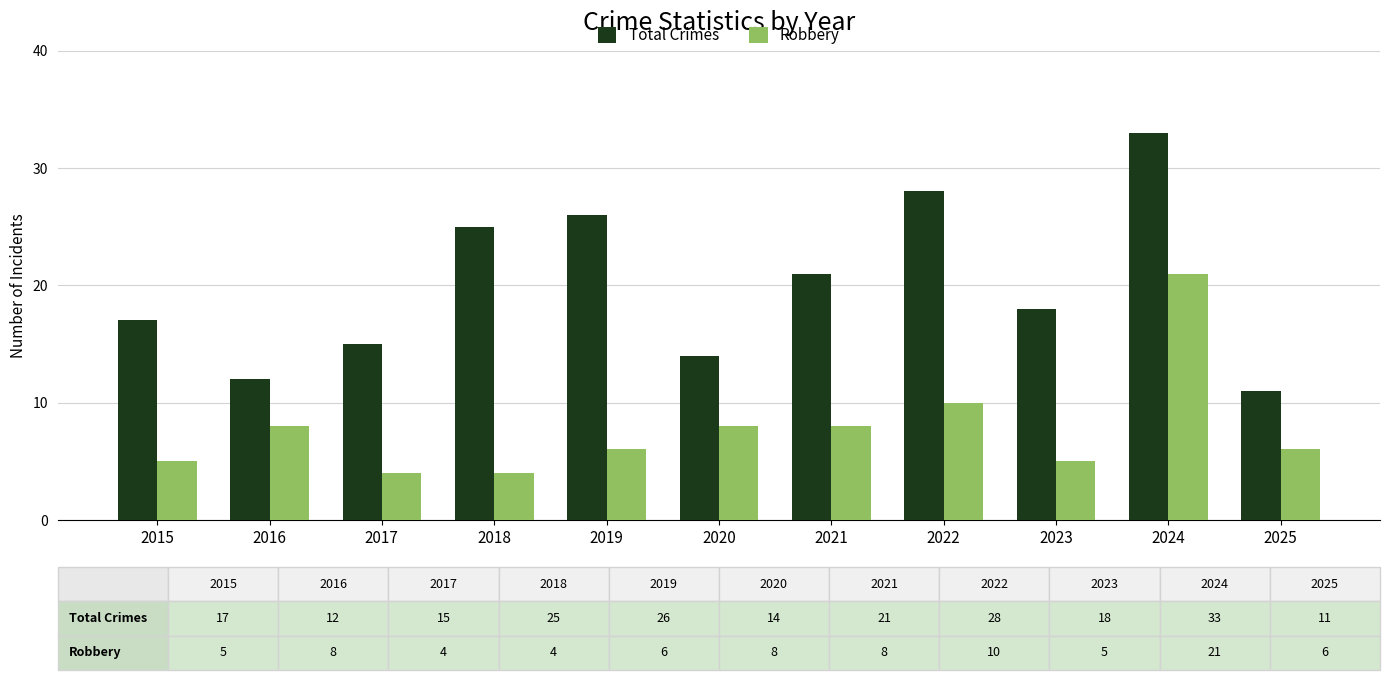

What is the greatest value displayed?

33